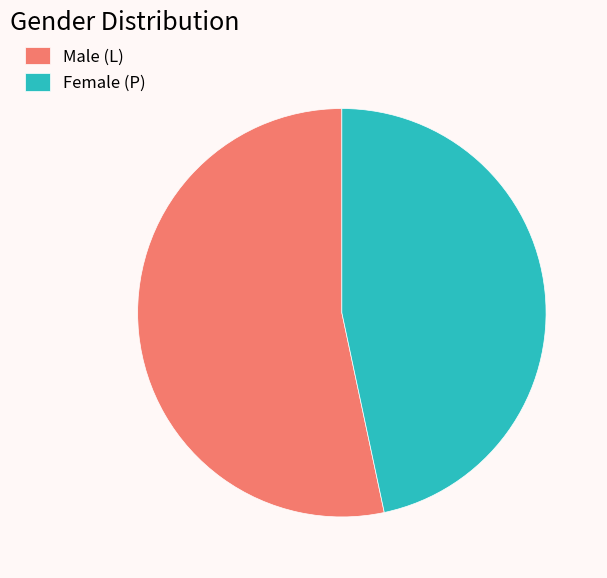

Which category has the smallest portion of the pie?

Female (P)